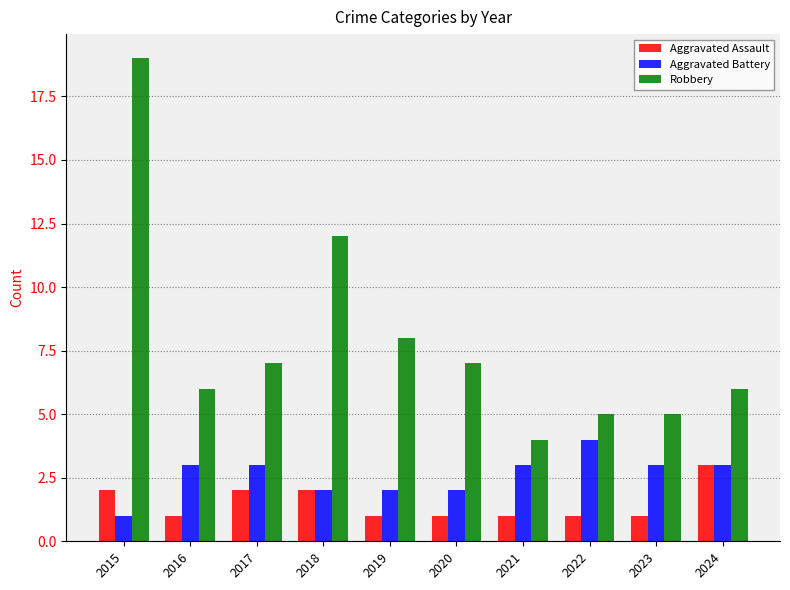

How many distinct data groups are displayed?

3